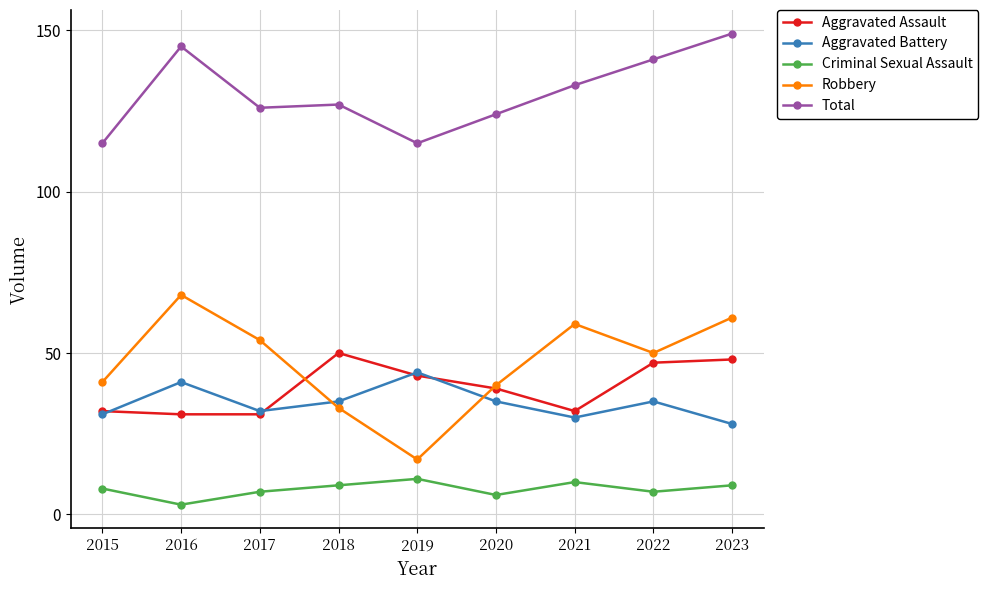

How many lines are shown in the chart?

5